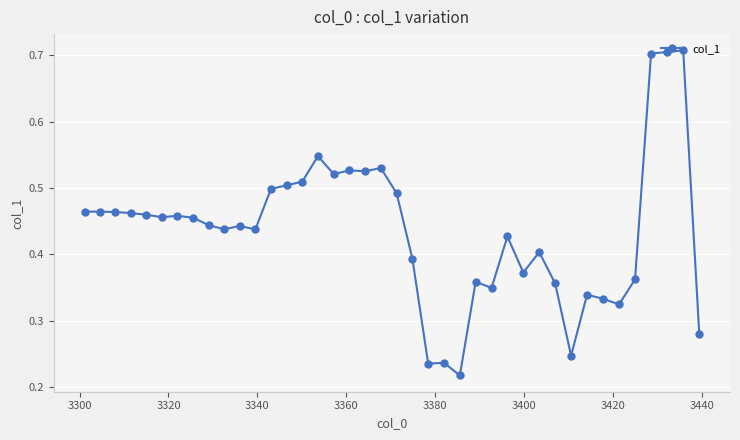

How many values are between 0 and 1?

40